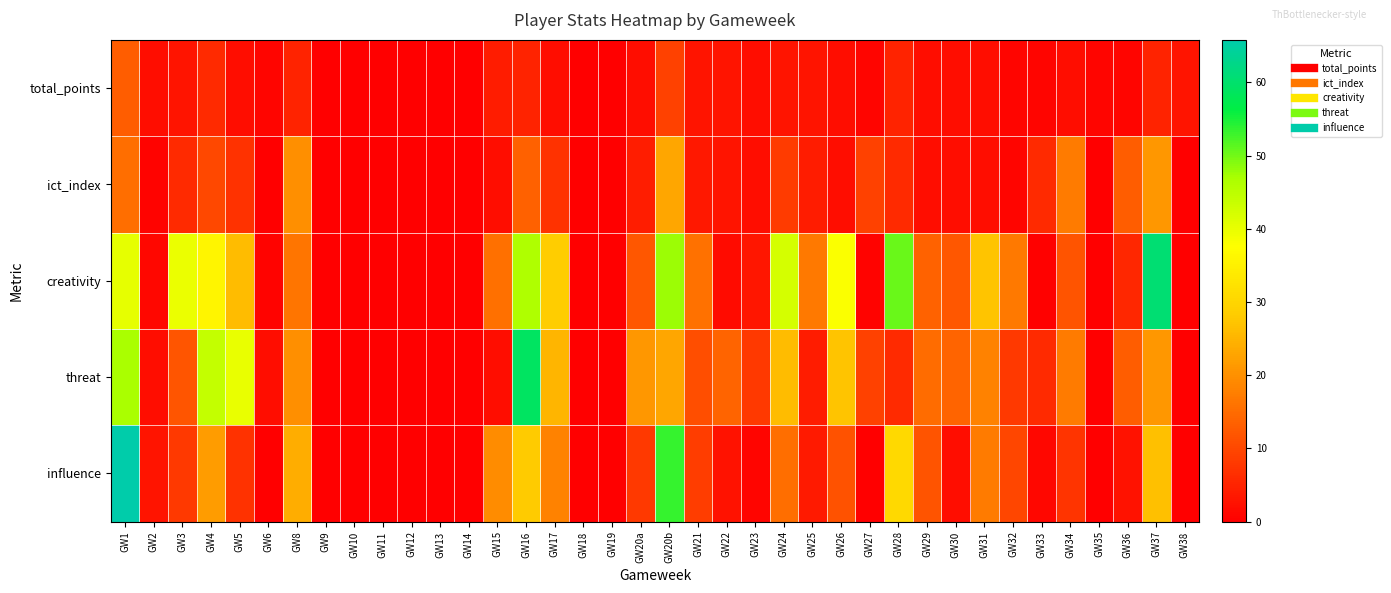

Rank the series by their maximum value, from highest to lowest.

influence, creativity, threat, ict_index, total_points